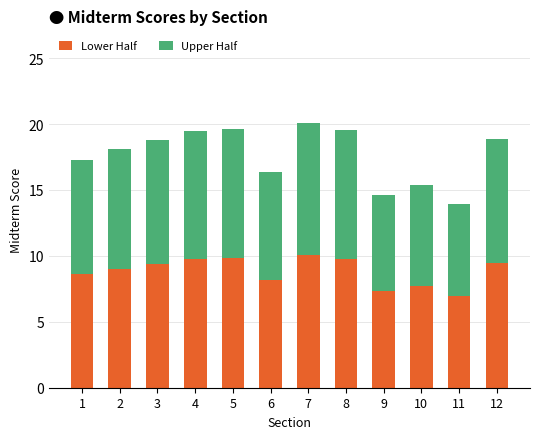

What is the minimum value for Lower Half?

7.0